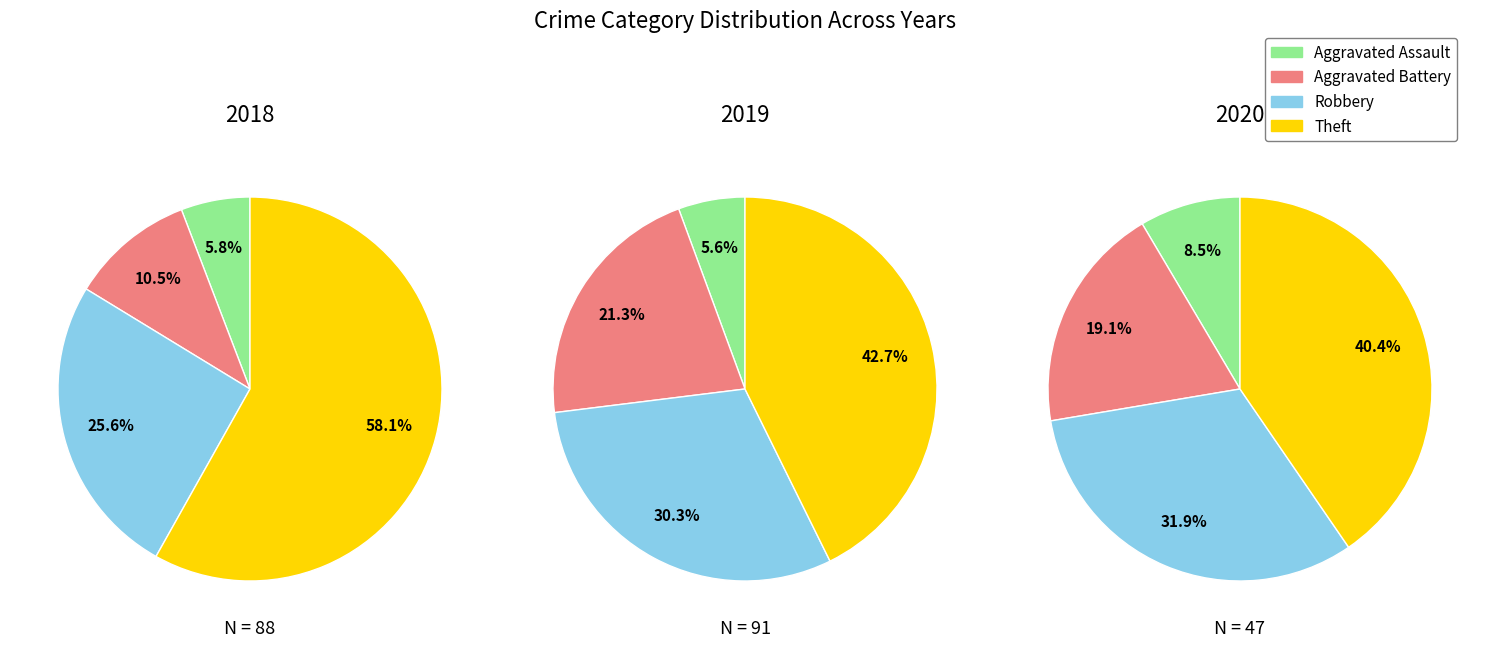

What percentage do Theft and Aggravated Battery together represent?

68.6%